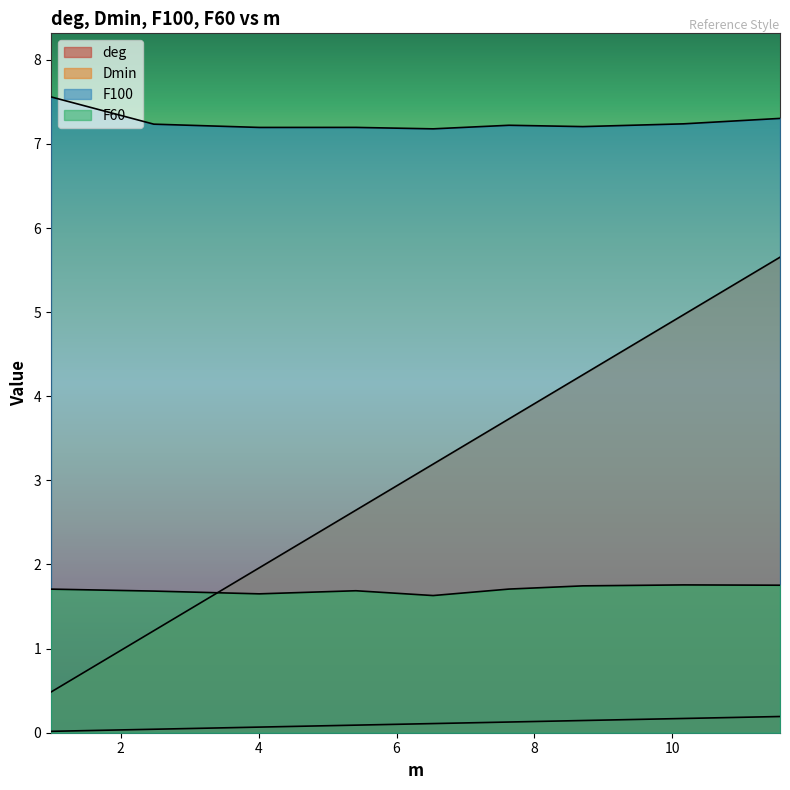

At how many categories does at least one series exceed 0?

9